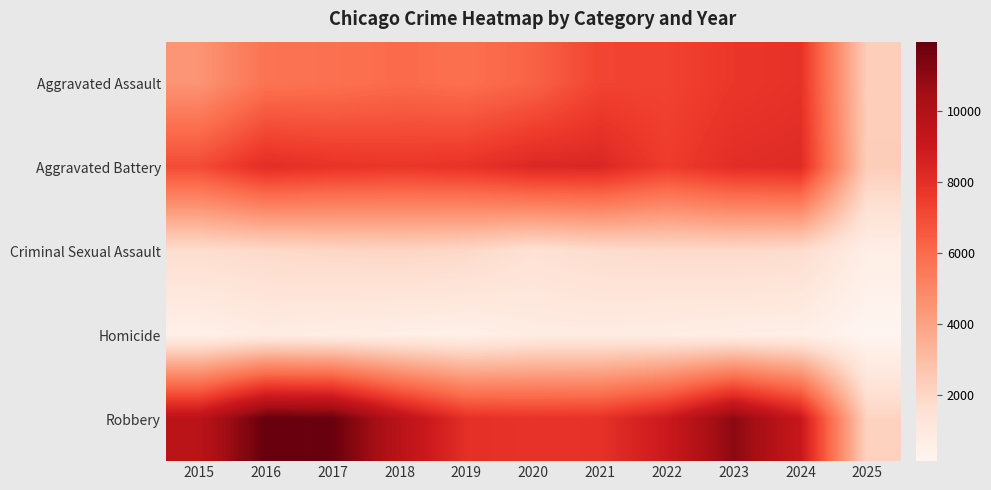

Reading left to right, what are all the values shown in this chart?

Aggravated Assault: 2015=4480	2016=5713	2017=5793	2018=6002	2019=5841	2020=6265	2021=7242	2022=7281	2023=7712	2024=7901	2025=2335
Aggravated Battery: 2015=7018	2016=8085	2017=7845	2018=7734	2019=7858	2020=8320	2021=8346	2022=7494	2023=8079	2024=8181	2025=2368
Criminal Sexual Assault: 2015=1709	2016=1867	2017=1992	2018=2051	2019=1928	2020=1502	2021=1755	2022=1837	2023=1865	2024=1765	2025=641
Homicide: 2015=496	2016=786	2017=672	2018=588	2019=499	2020=787	2021=805	2022=728	2023=630	2024=587	2025=141
Robbery: 2015=9638	2016=11960	2017=11881	2018=9681	2019=7995	2020=7855	2021=7920	2022=8965	2023=11053	2024=9123	2025=2128